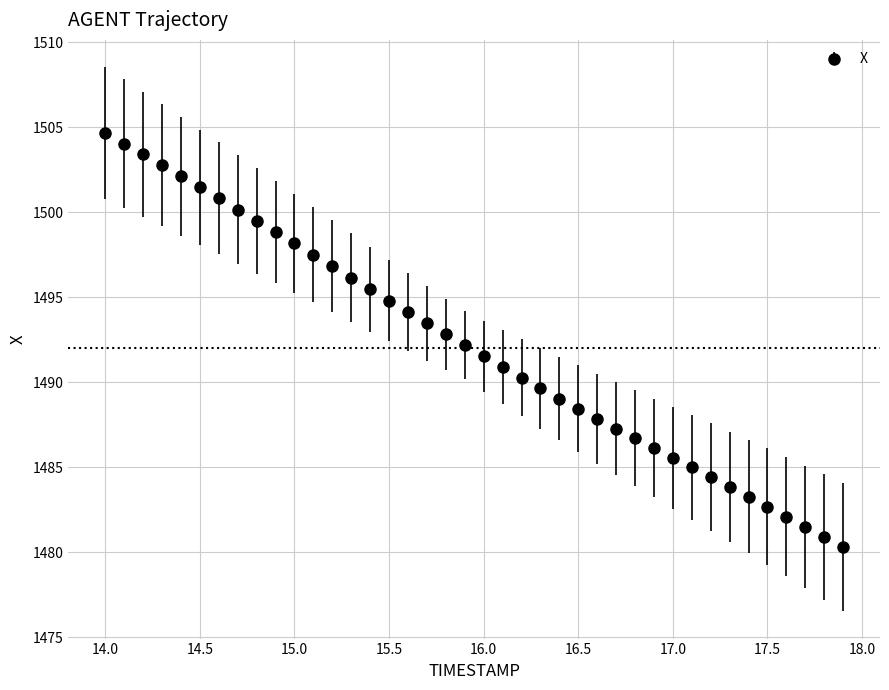

What is the smallest value displayed?

1480.3